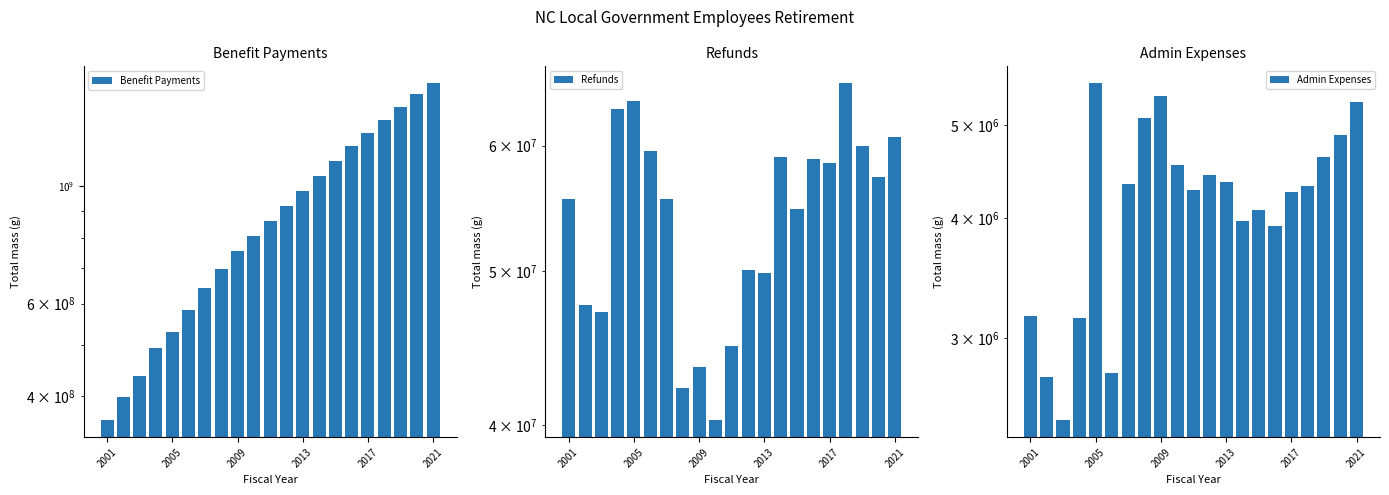

Is the value of Refunds at 18 greater than the value of Benefit Payments at 7?

No